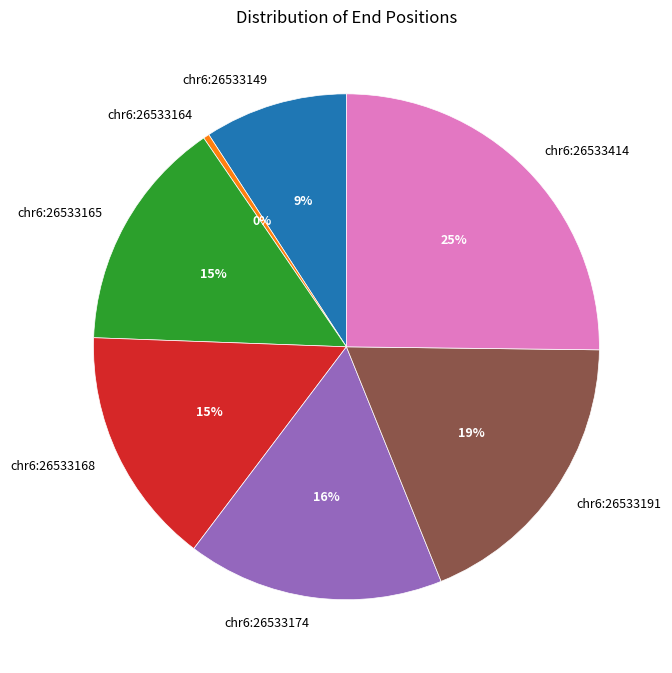

True or false: chr6:26533165 accounts for 15% of the total.

True